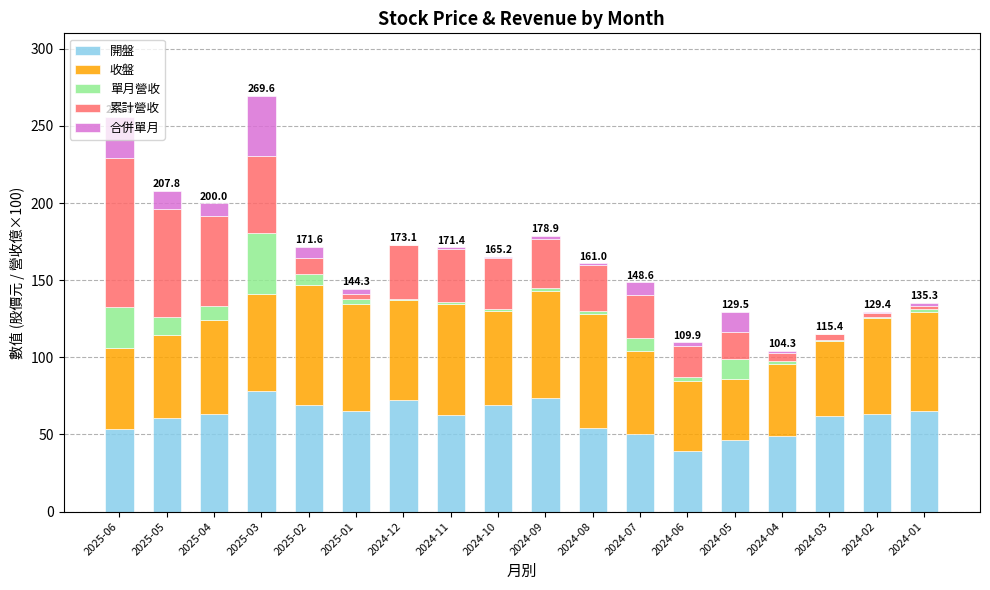

What is the highest value of the 開盤 series?

77.9